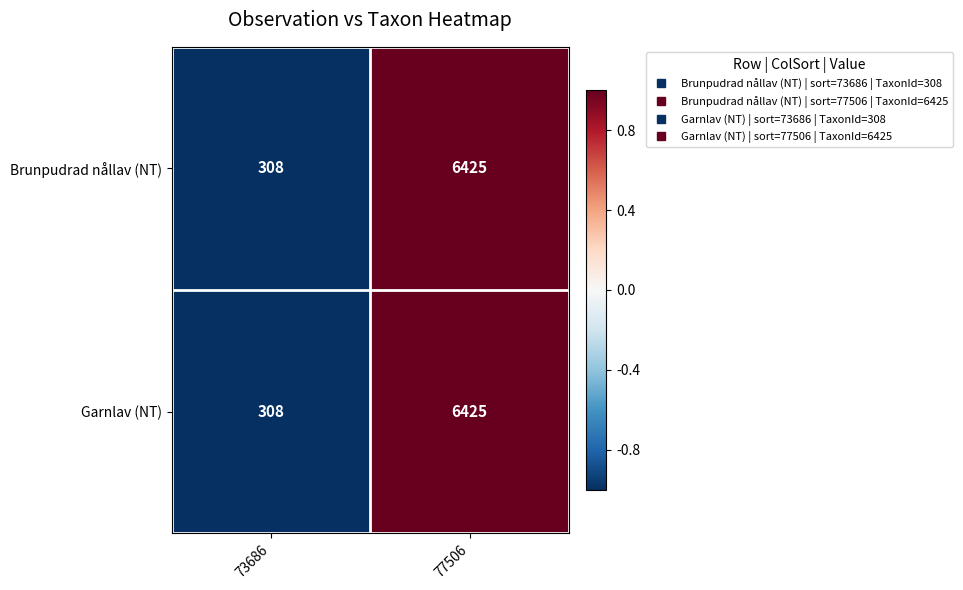

Which category has the highest value in the Brunpudrad nållav (NT) series?

77506